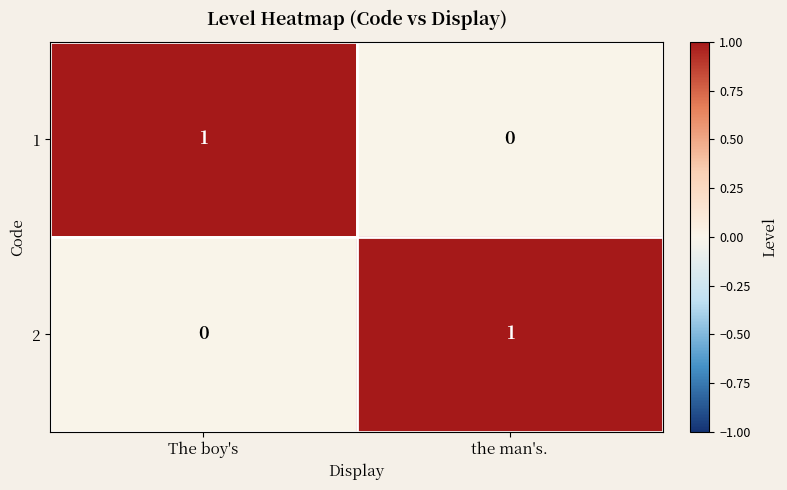

What is the total value across all series at The boy's?

1